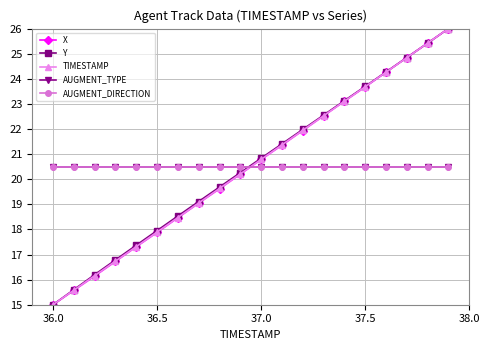

Which series ends up on top after the final intersection of X and AUGMENT_DIRECTION?

X